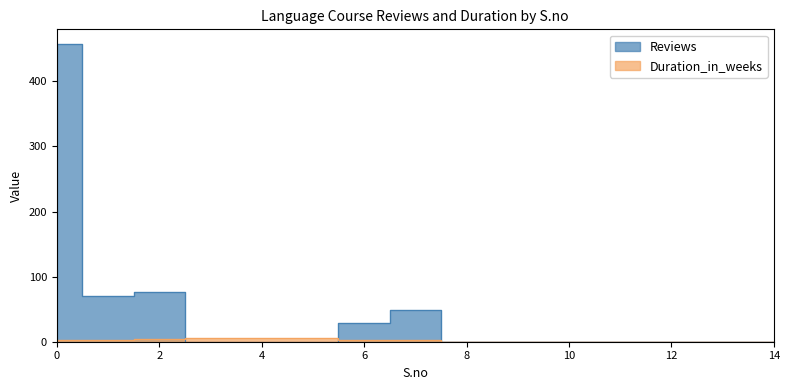

Which series changed the most between 0 and 13?

Reviews